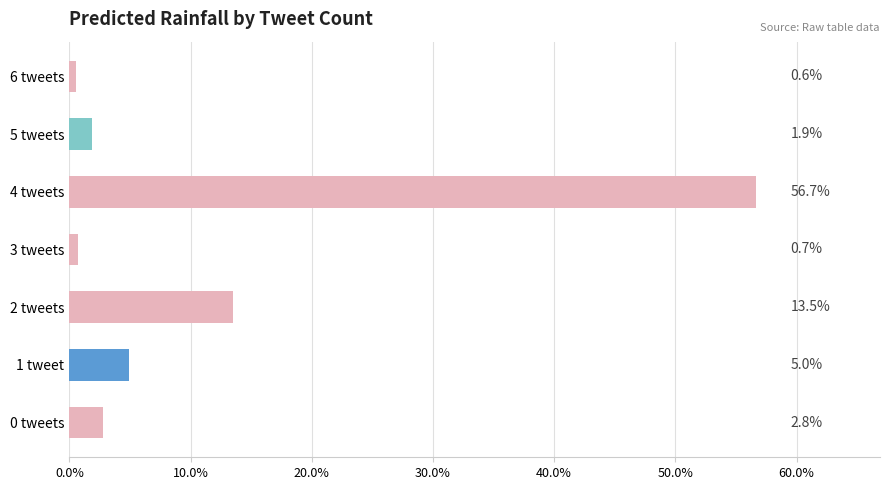

What is the average value?

0.1